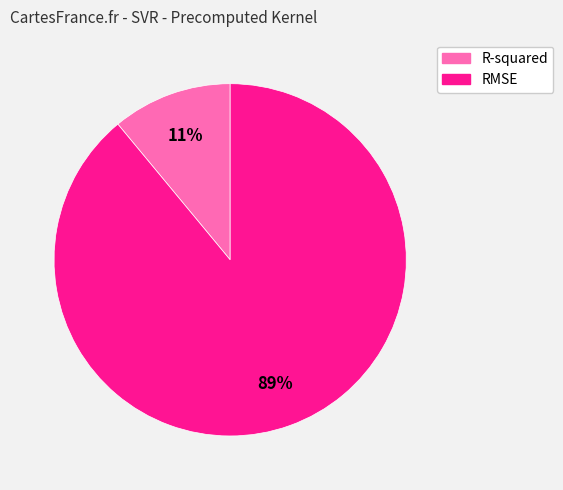

Which slice is the smallest?

R-squared